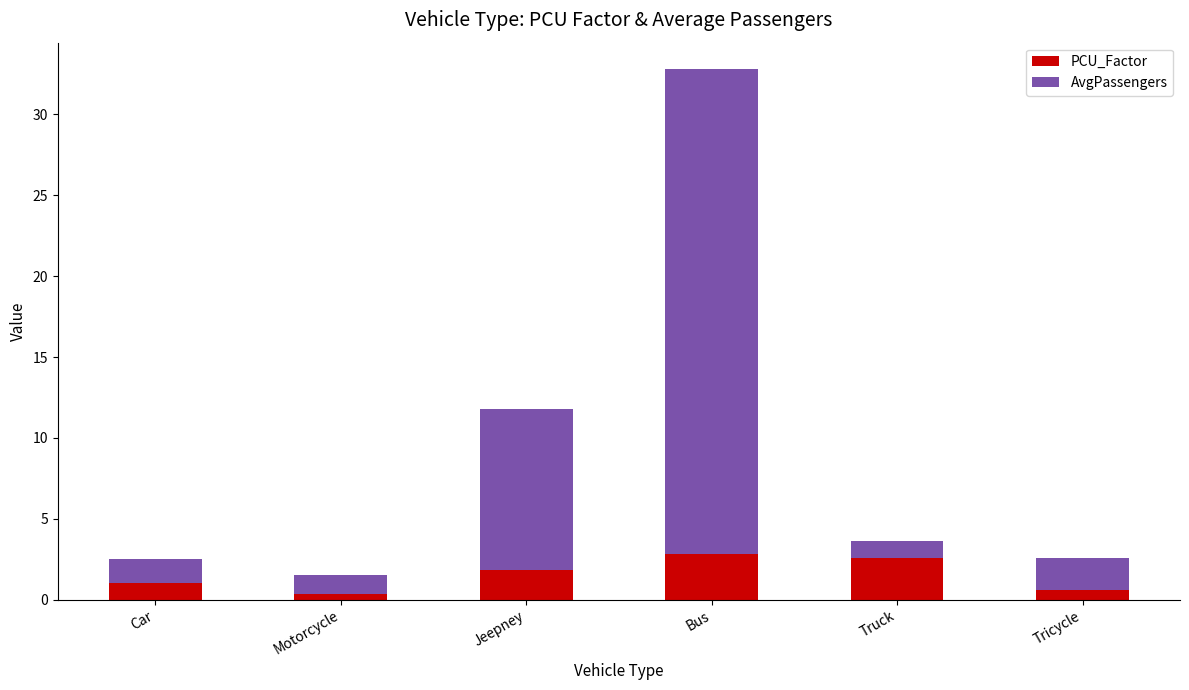

What is the total value across all series at Bus?

32.8